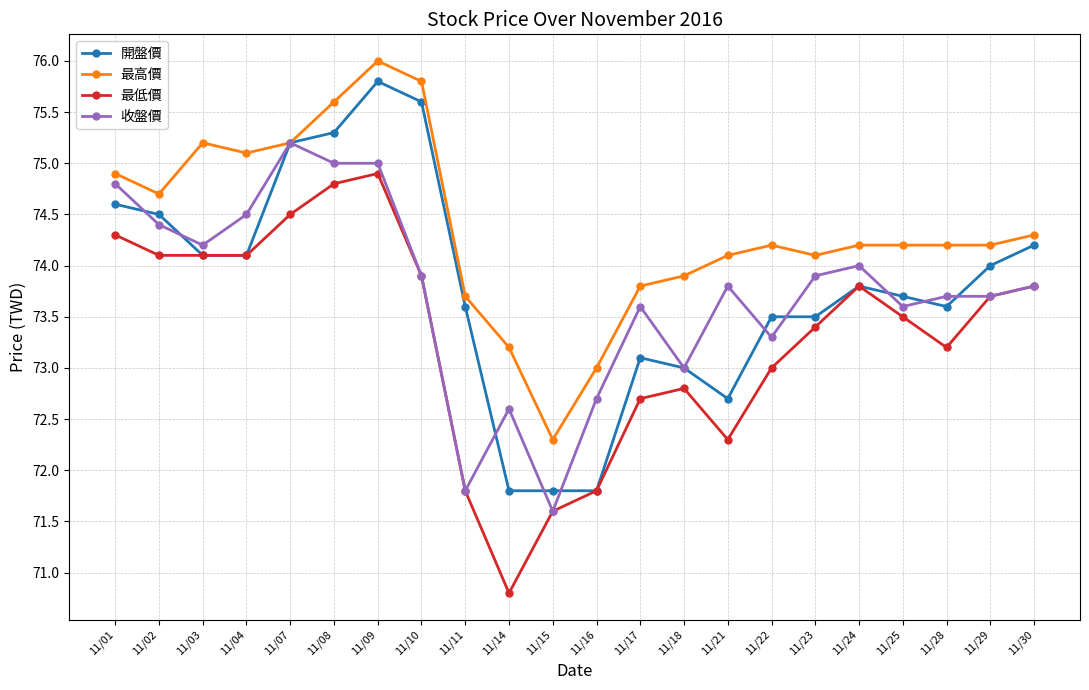

What is the sum of the 最低價 values at 11/29 and 11/09?

148.6